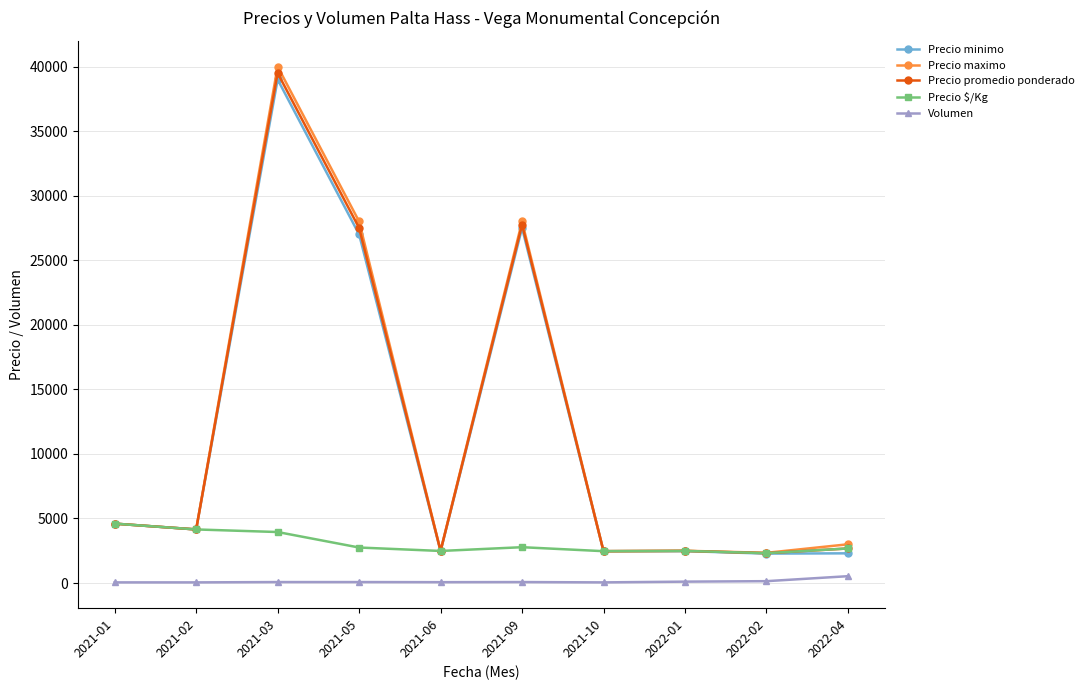

What are all the series names shown in the legend?

Precio minimo, Precio maximo, Precio promedio ponderado, Precio $/Kg, Volumen